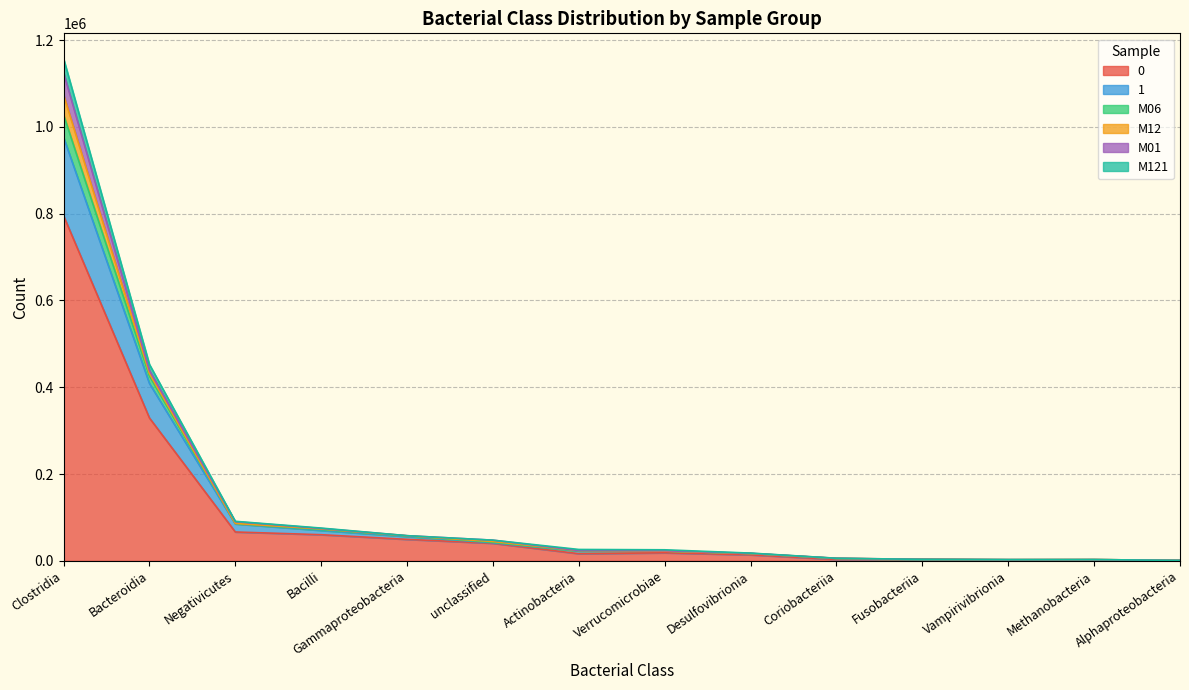

At which category is the sum across all series the highest?

Clostridia